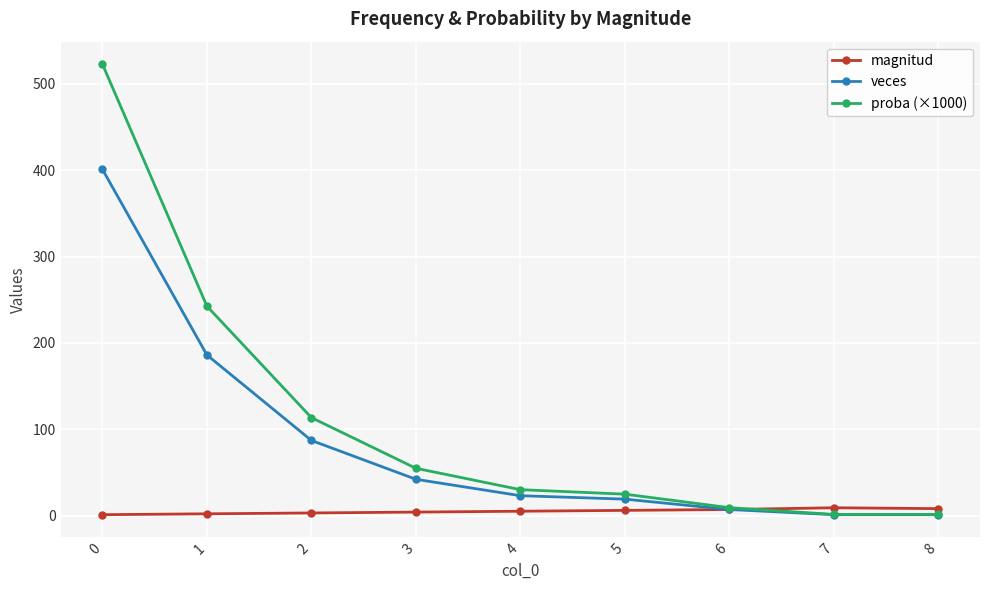

What is the value of the proba (×1000) point at the 1st from the left?

522.8